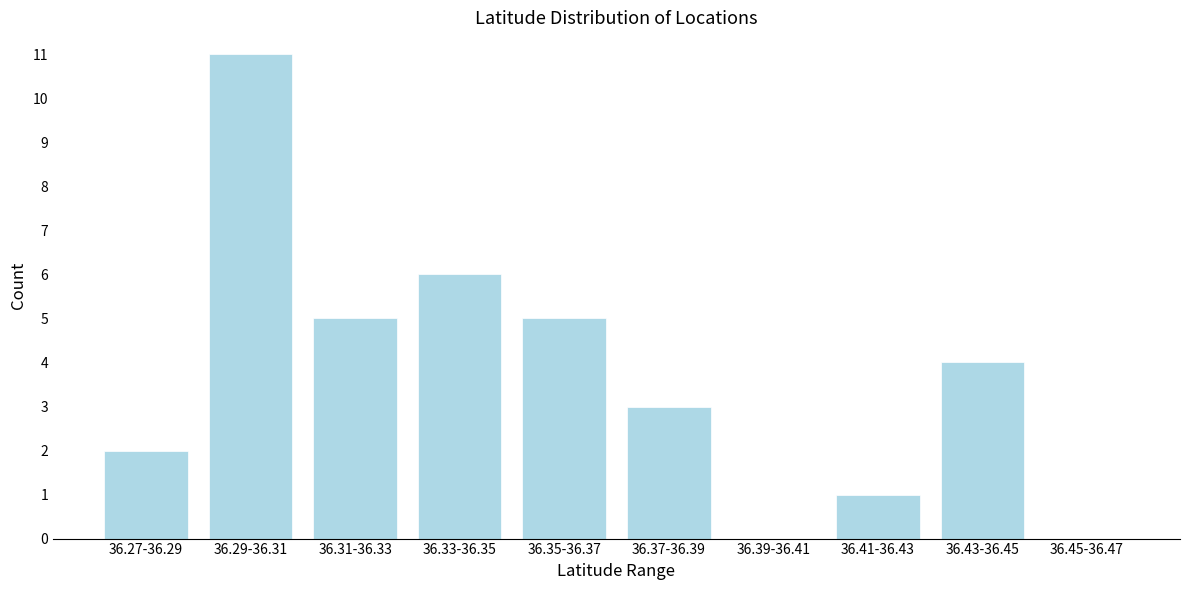

Reading left to right, list all the values displayed in this chart.

36.27-36.29=2	36.29-36.31=11	36.31-36.33=5	36.33-36.35=6	36.35-36.37=5	36.37-36.39=3	36.39-36.41=0	36.41-36.43=1	36.43-36.45=4	36.45-36.47=0